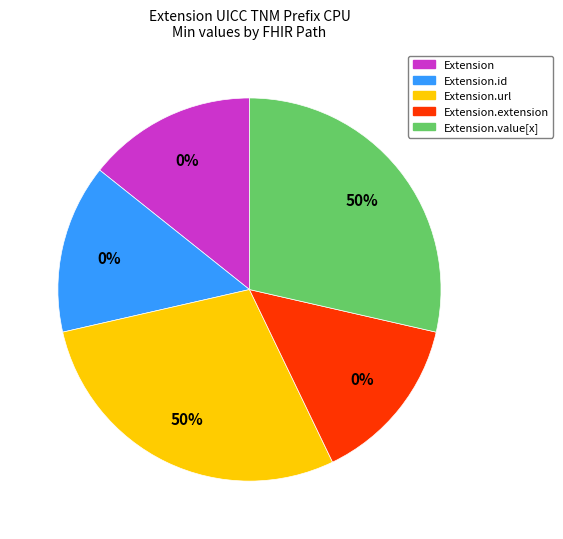

How many segments does this pie chart have?

5